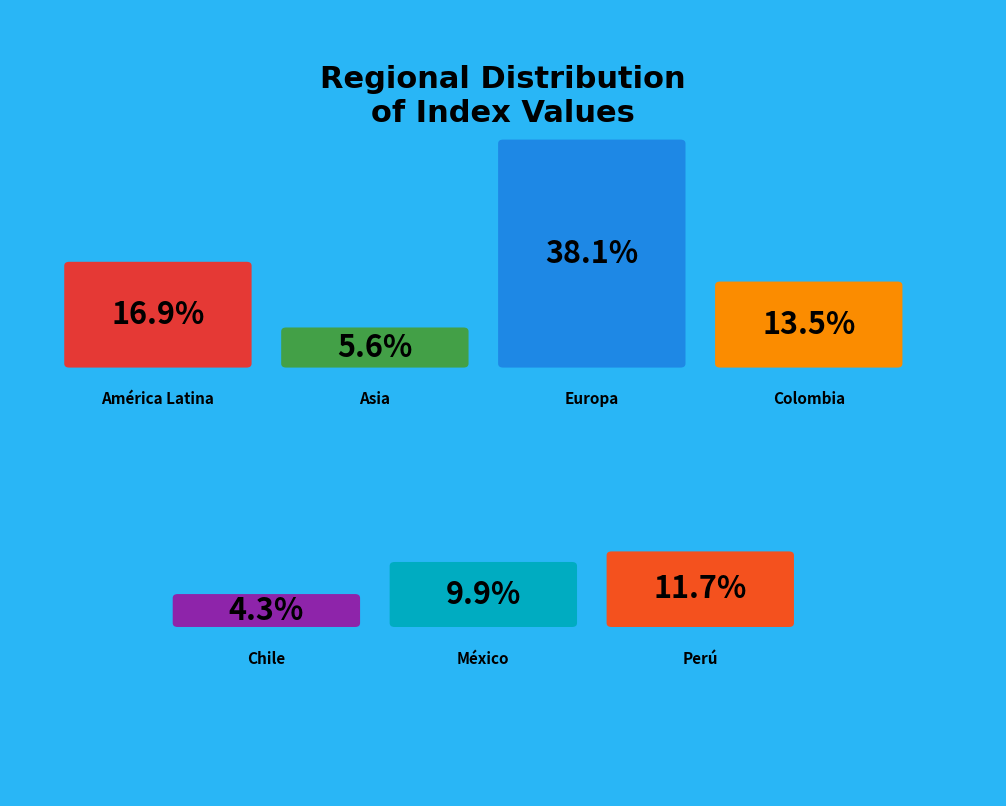

Which slice is the largest?

Europa